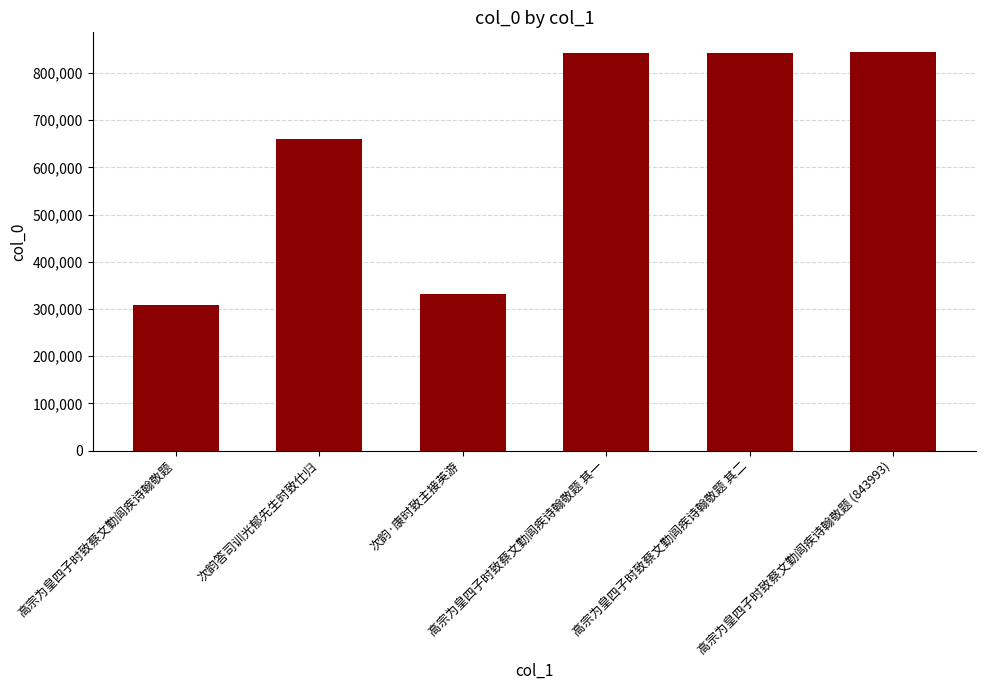

What is the smallest value displayed?

307483